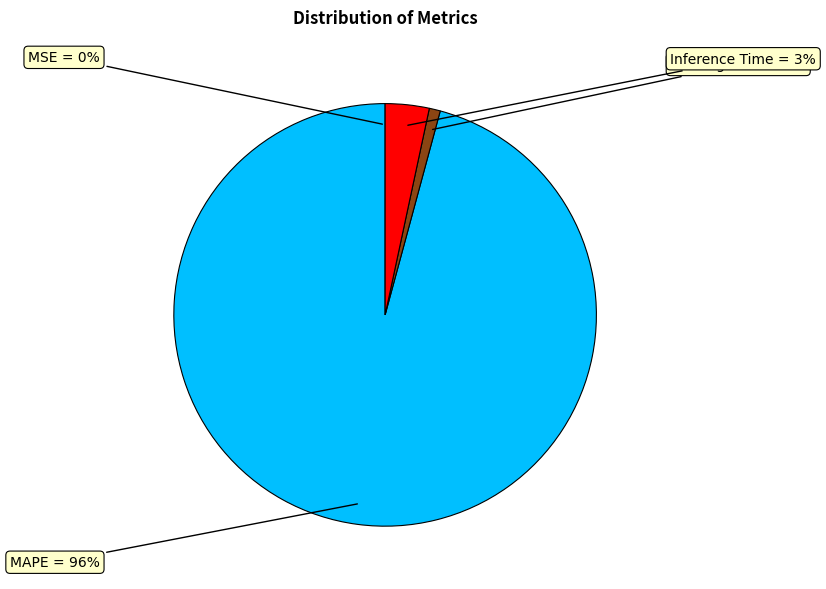

To the nearest percent, what is the difference between the Inference Time and MAPE slice percentages?

92%